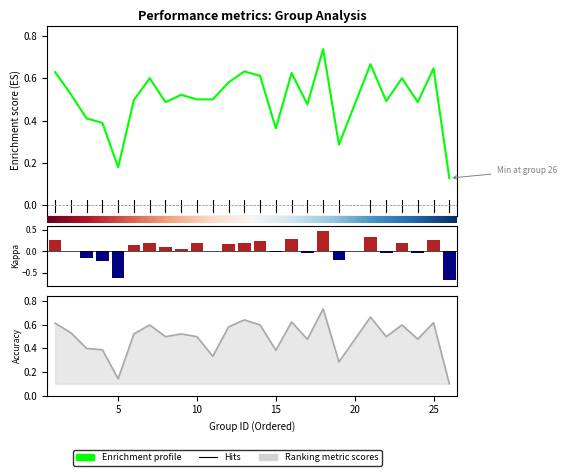

Is it true that f1 equals 0.5 at 11?

True